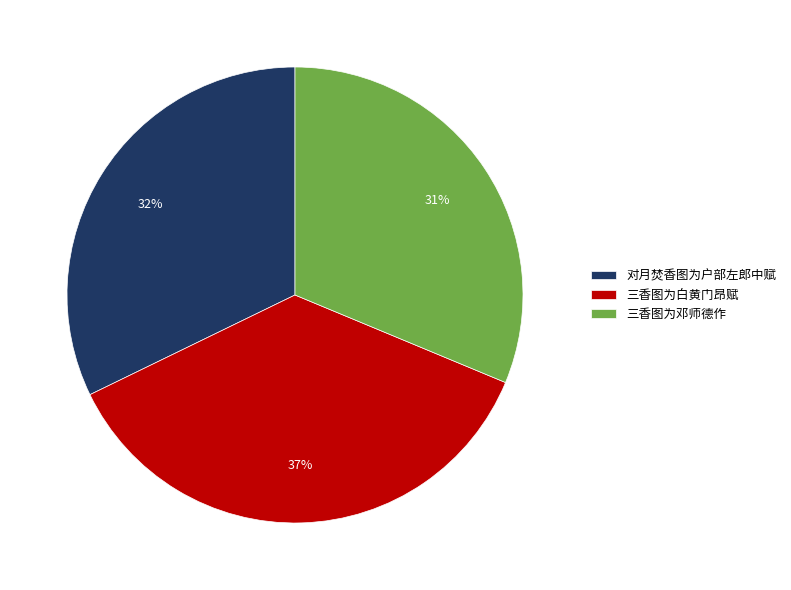

To the nearest percent, what is the average slice percentage?

33%